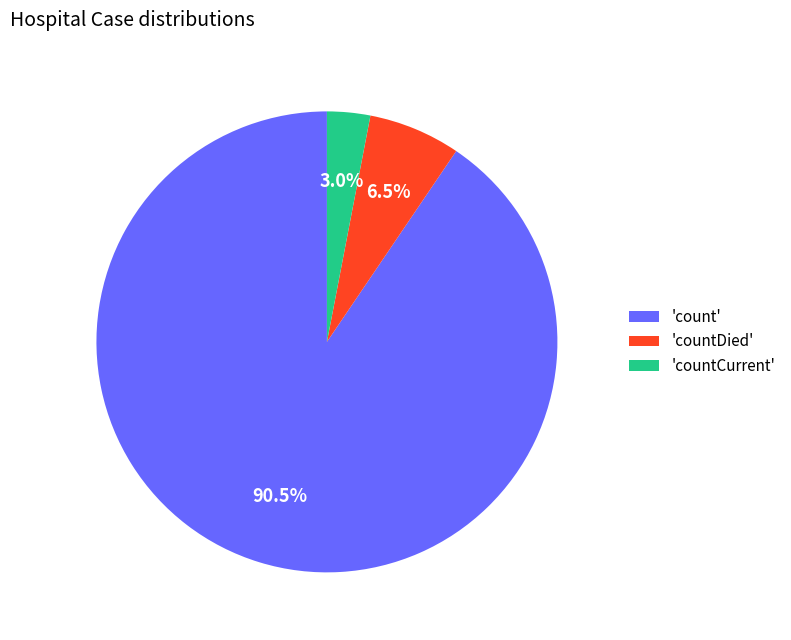

Rank the categories by value from lowest to highest.

'countCurrent', 'countDied', 'count'